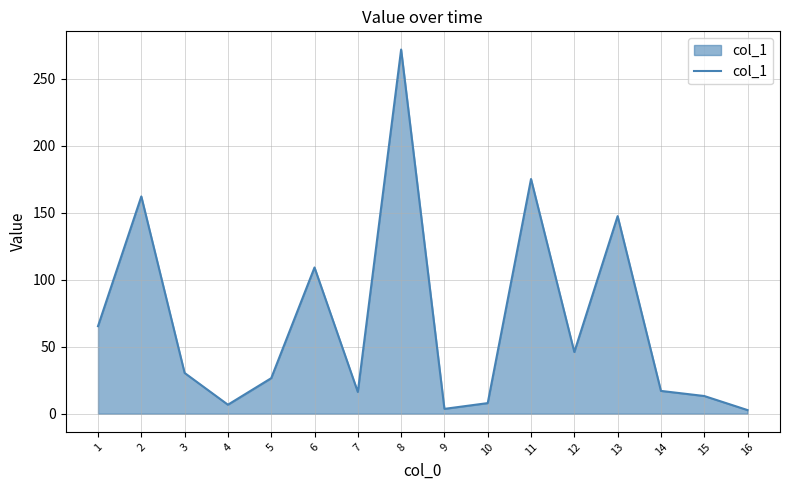

What value does the data have at 4?

6.7